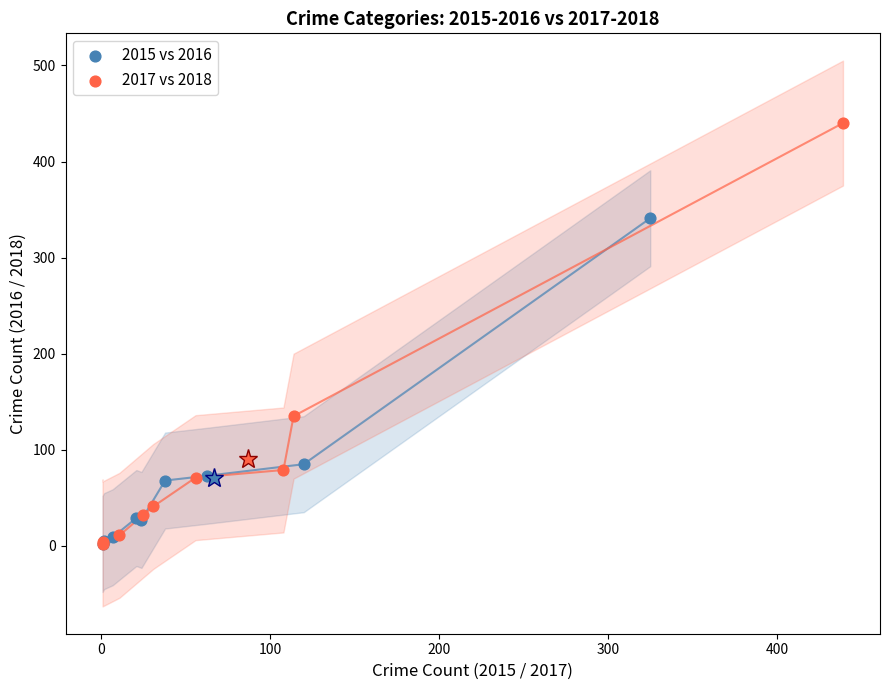

Which series contains the highest Y value?

2017 vs 2018